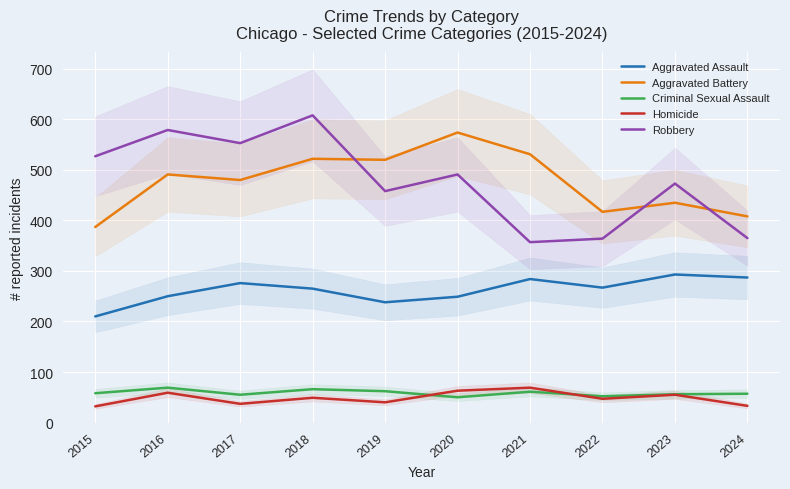

What is the highest value of the Criminal Sexual Assault series?

69